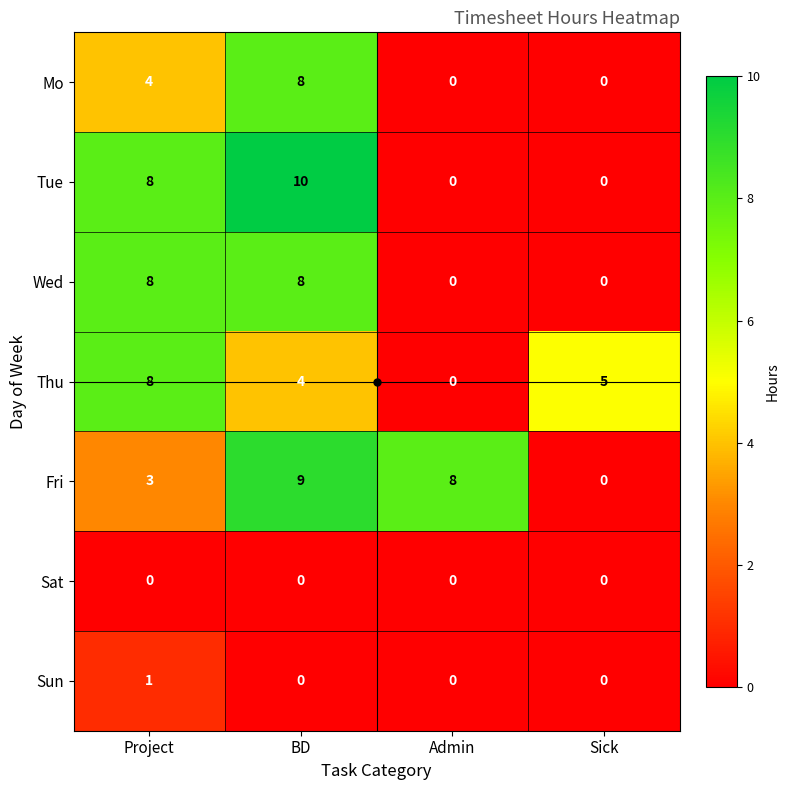

Is it true that Fri equals 3 at Sick?

False